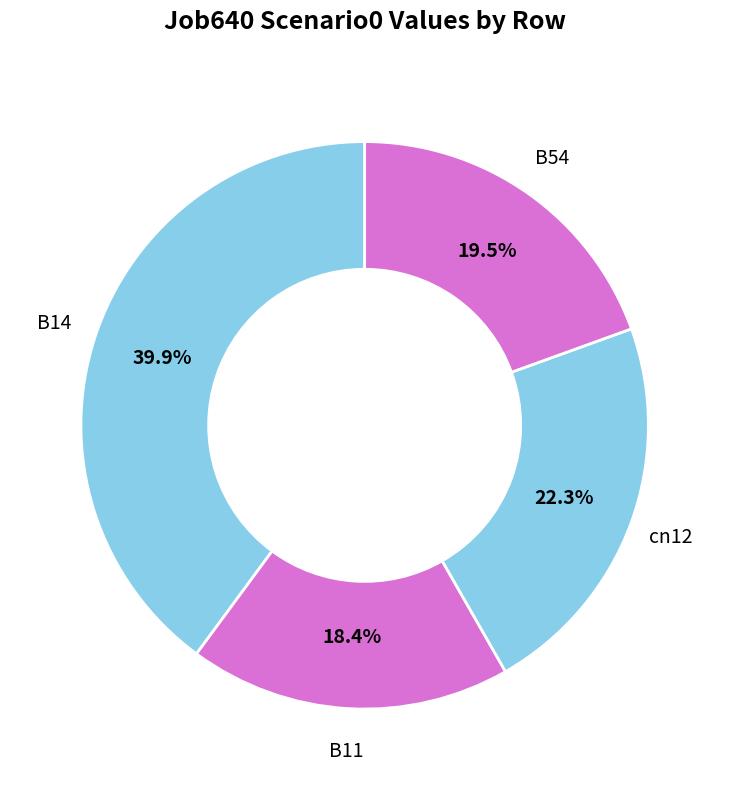

How much of the chart is everything except cn12?

77.7%